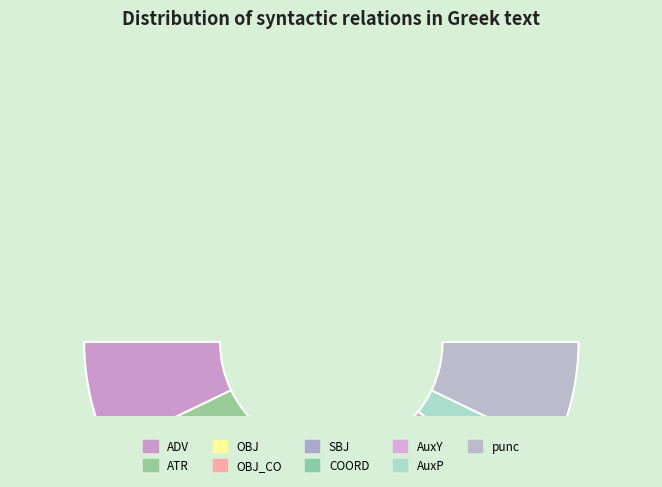

To the nearest percent, what is the difference between the largest and smallest slice percentages?

14%